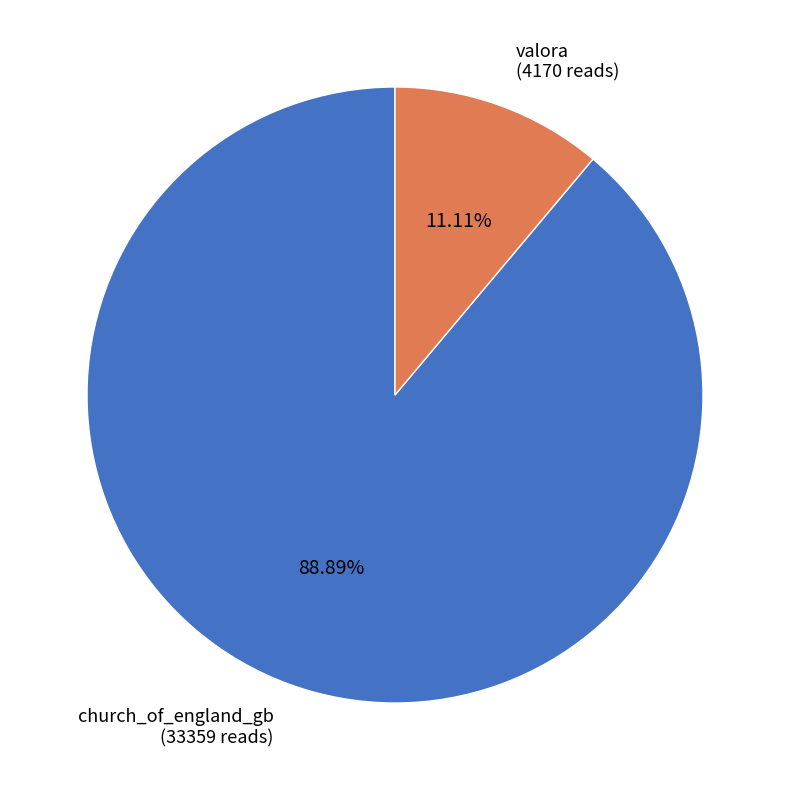

Is church_of_england_gb the majority of the pie?

Yes